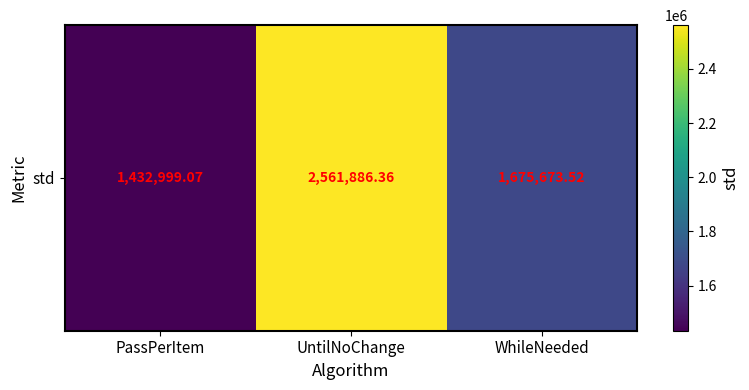

True or false: the data shows 2042266.1 at PassPerItem.

False